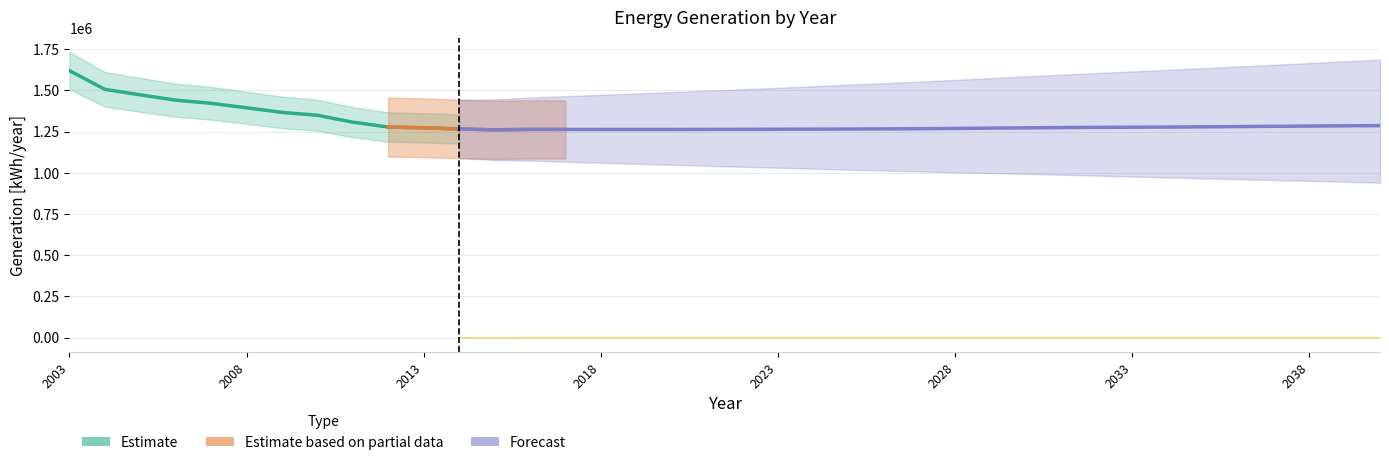

Between 2029 and 2008, which is larger?

2008